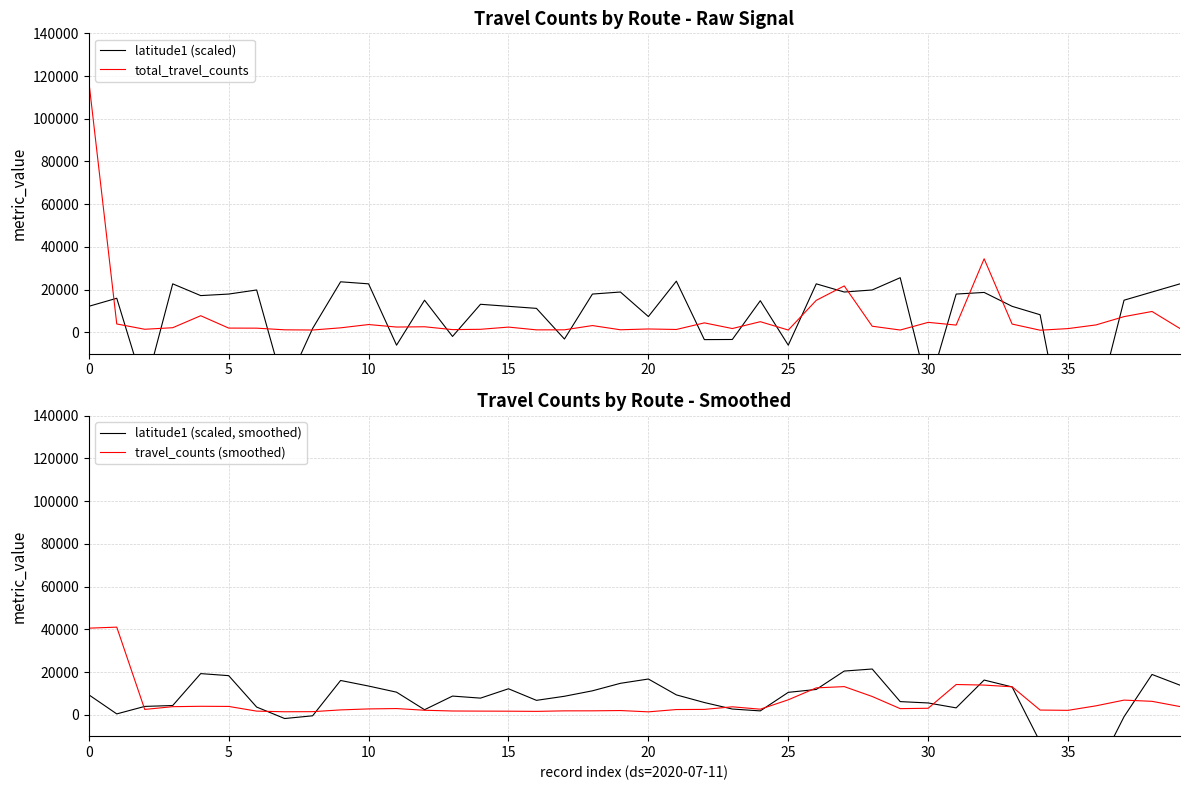

Does the chart display data point markers on the line(s)?

No